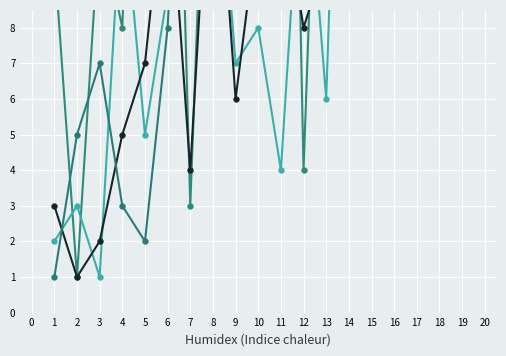

Read the #NaF value at 5, to the nearest 5.

5